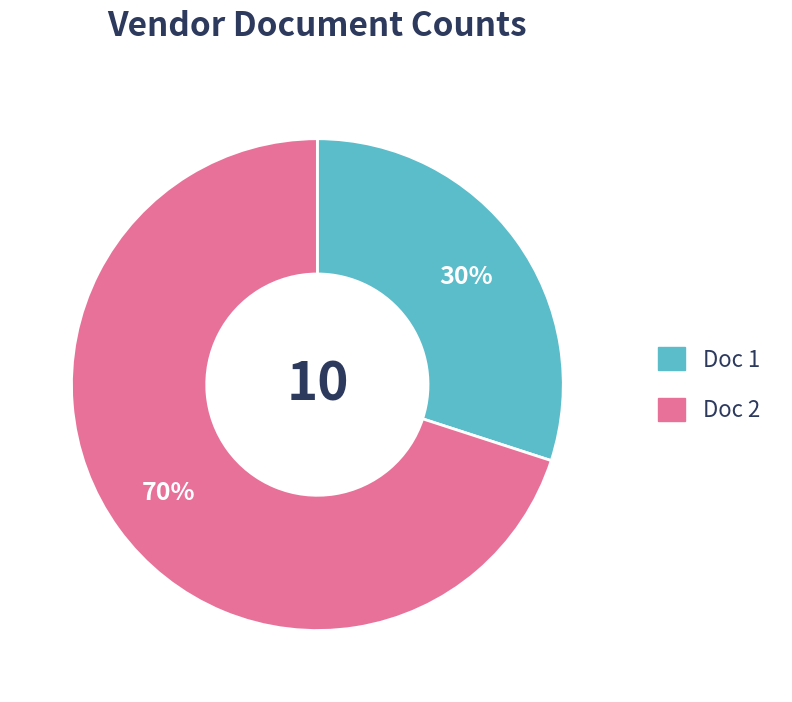

Is there a majority slice in this chart?

Yes